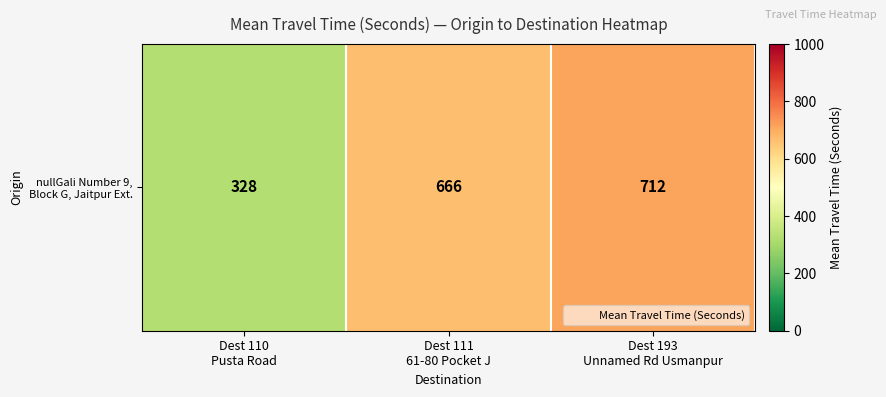

What is the change in value from Dest 111
61-80 Pocket J to Dest 193
Unnamed Rd Usmanpur?

+46